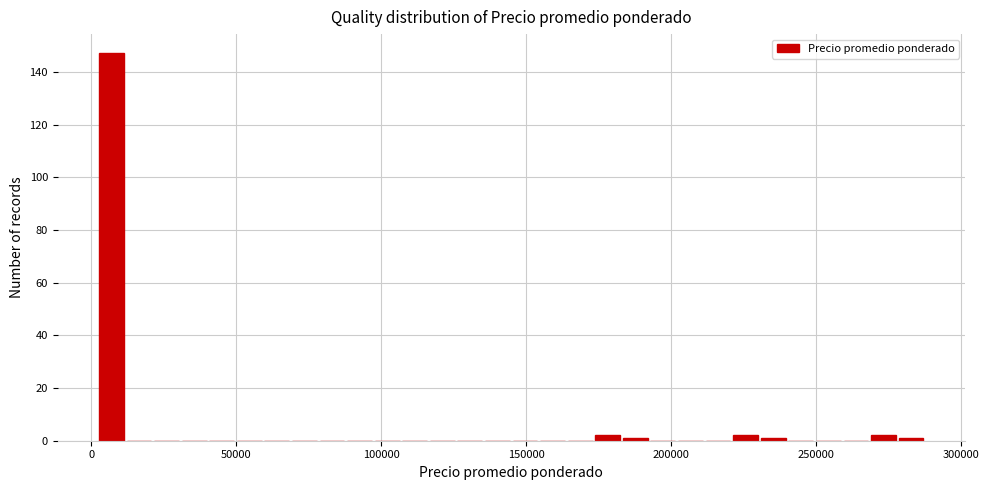

Read against the x-axis, roughly where is the centre of the tallest bar?

5000